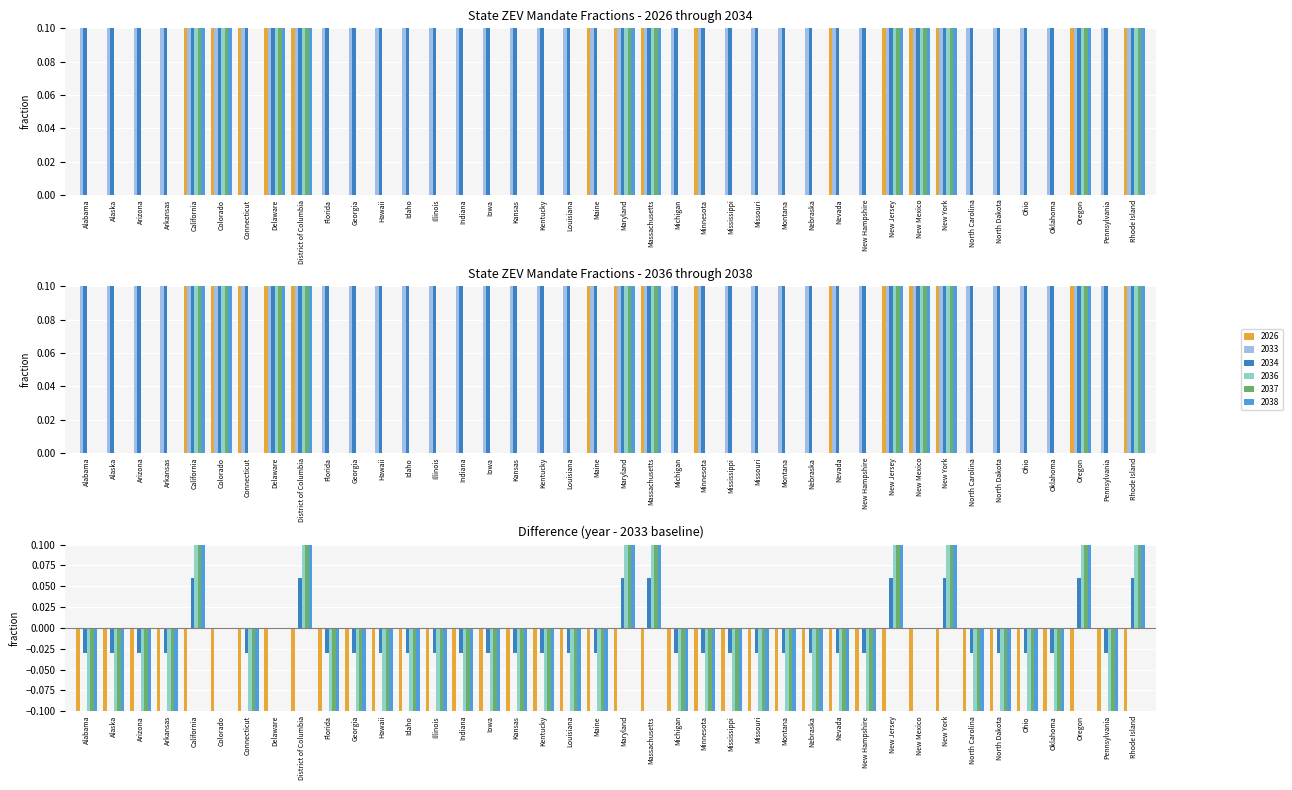

Rank the categories by 2026 value from lowest to highest.

Alabama, Alaska, Arizona, Arkansas, Florida, Georgia, Hawaii, Idaho, Illinois, Indiana, Iowa, Kansas, Kentucky, Louisiana, Michigan, Mississippi, Missouri, Montana, Nebraska, New Hampshire, North Carolina, North Dakota, Ohio, Oklahoma, Pennsylvania, Connecticut, Maine, Minnesota, Nevada, California, Colorado, Delaware, District of Columbia, Maryland, Massachusetts, New Jersey, New Mexico, New York, Oregon, Rhode Island